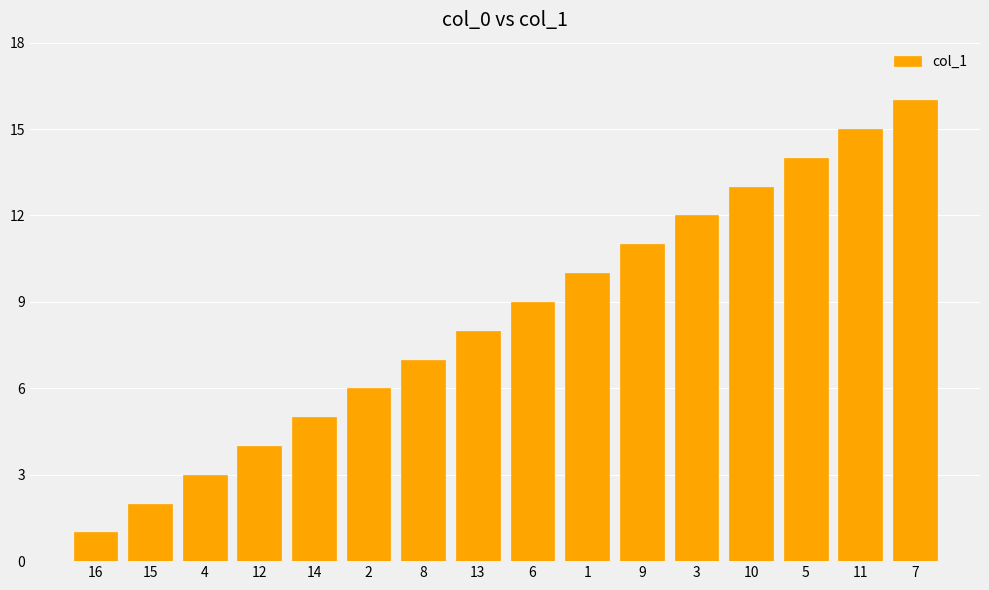

What is the difference between the second highest and minimum values?

14